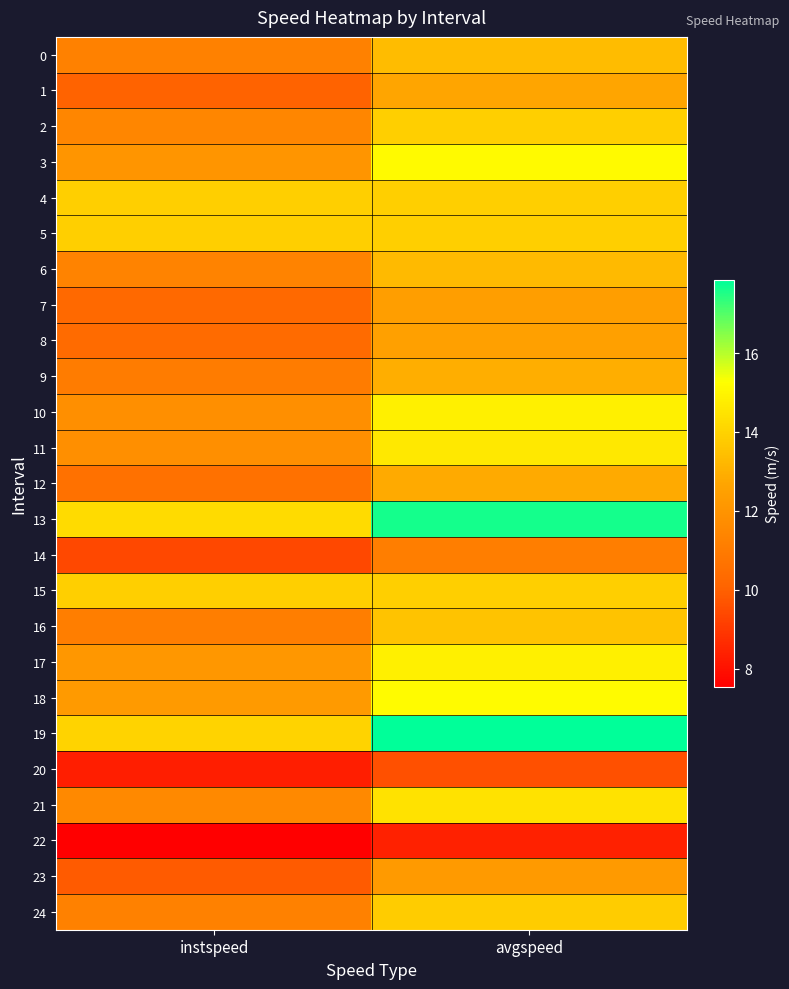

Which series changed the most between instspeed and avgspeed?

19